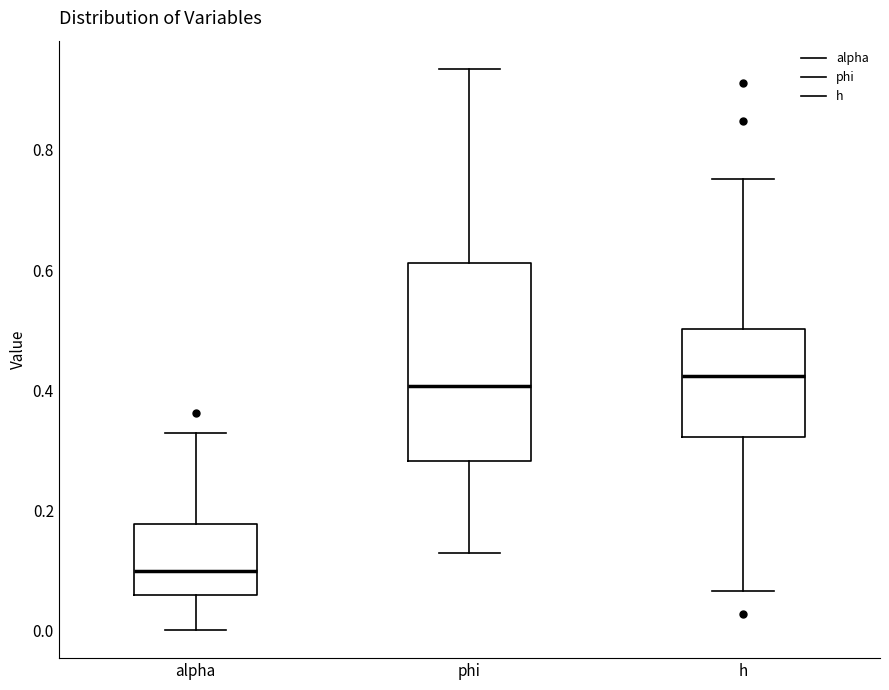

Comparing the boxes themselves (not the whiskers), which one is the tallest?

phi